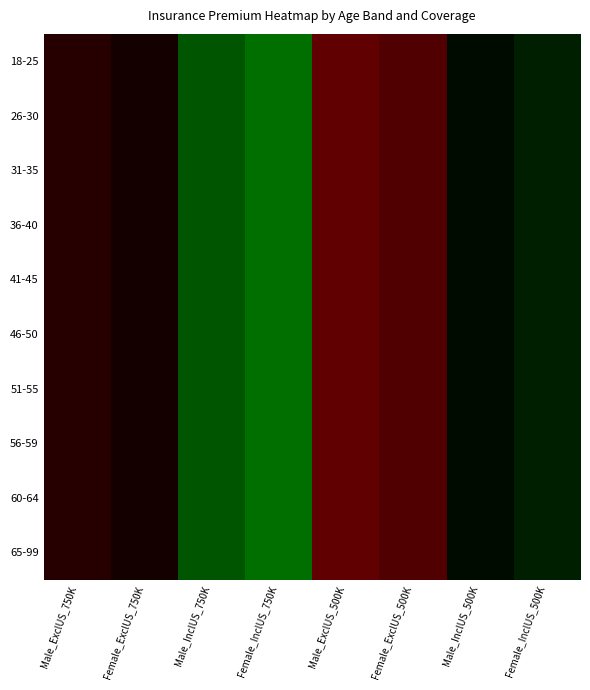

What is the minimum value shown in the chart?

-0.5